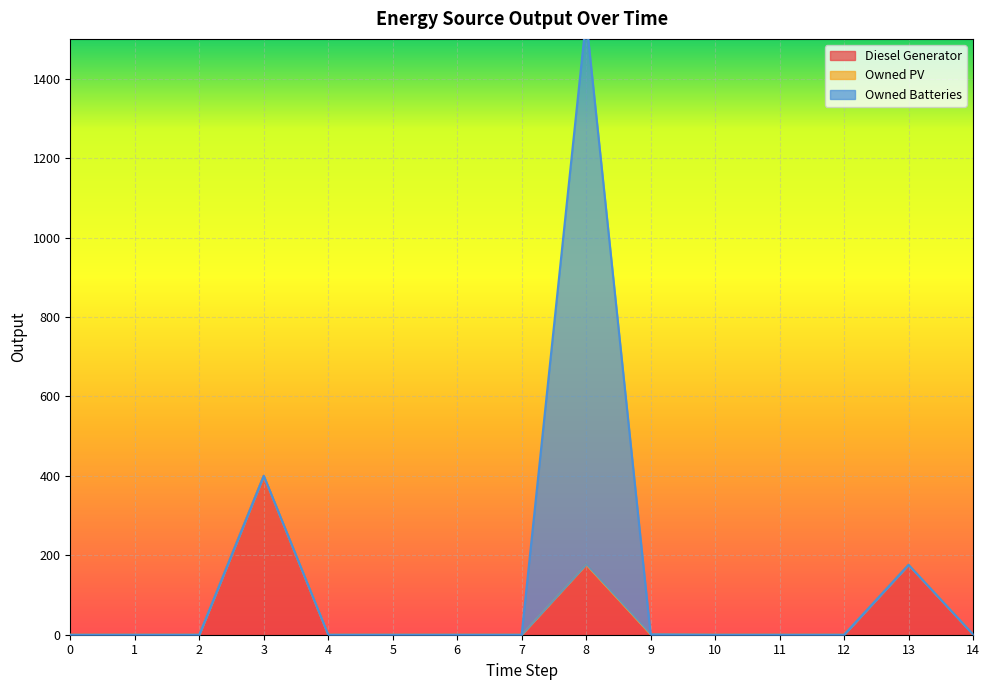

Is the value of Owned Batteries at 5 greater than the value of Diesel Generator at 12?

No